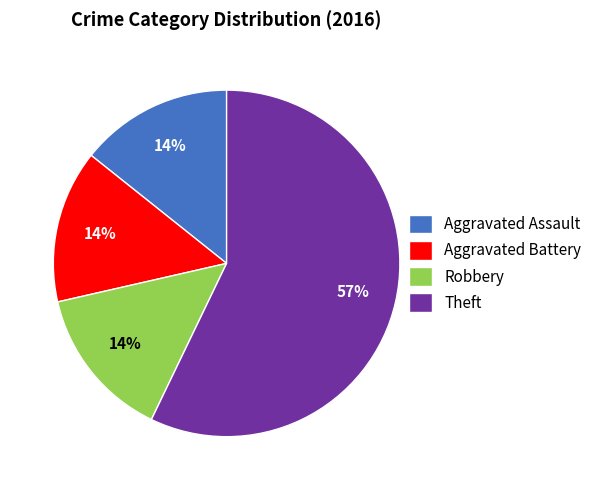

True or false: Aggravated Battery accounts for 14% of the total.

True